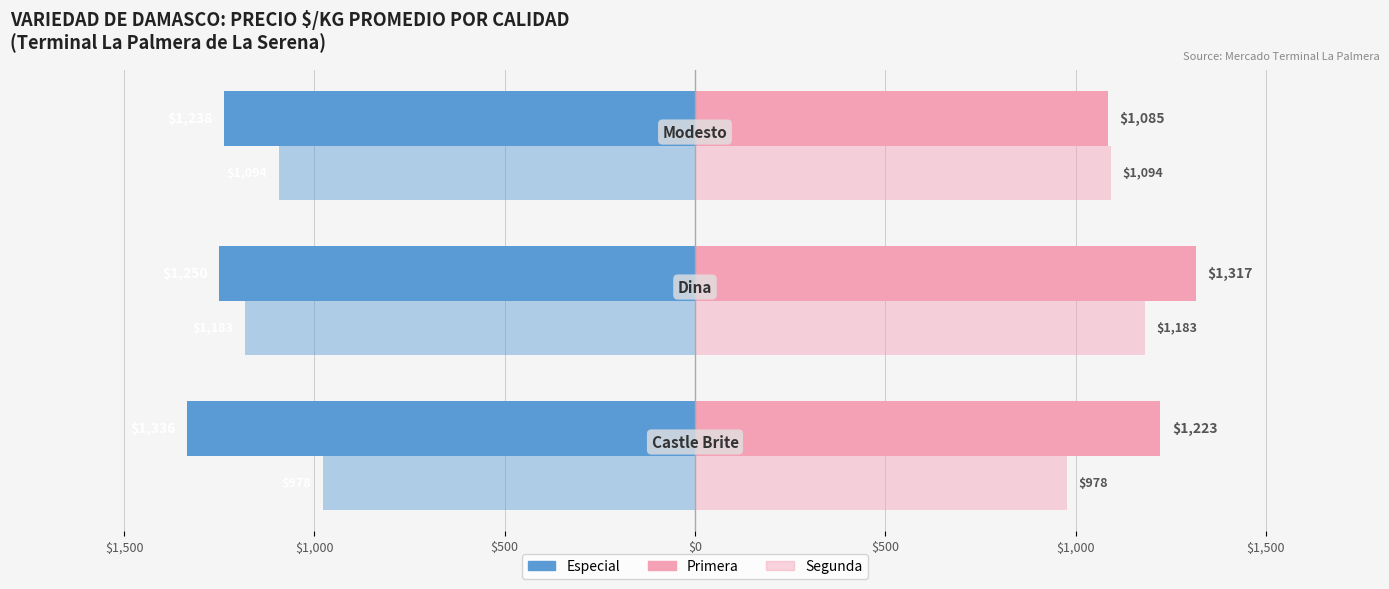

What is the value of the Primera bar at the 1st from the left?

1223